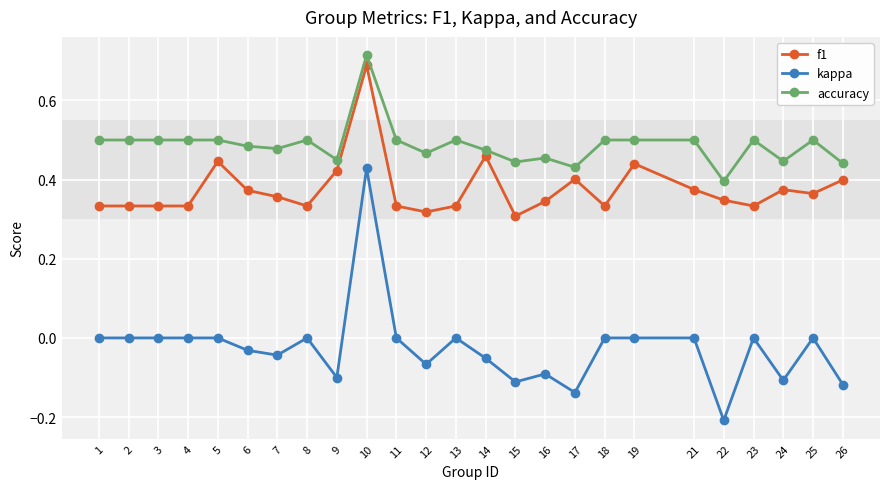

What is the sum of the accuracy values at 7 and 3?

1.0